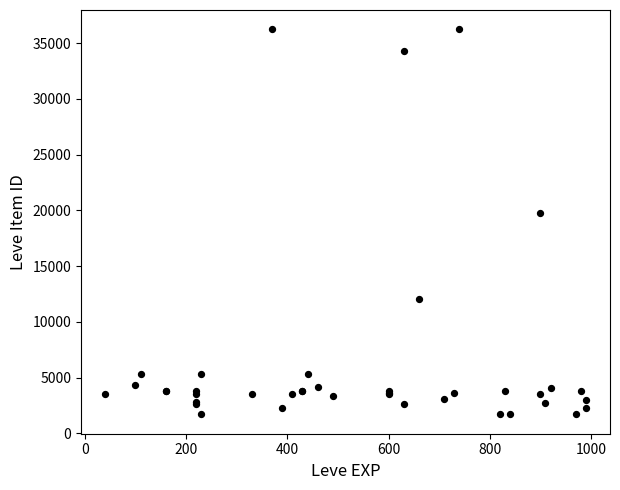

What Y value in the scatter plot is closest to 18967?

19744